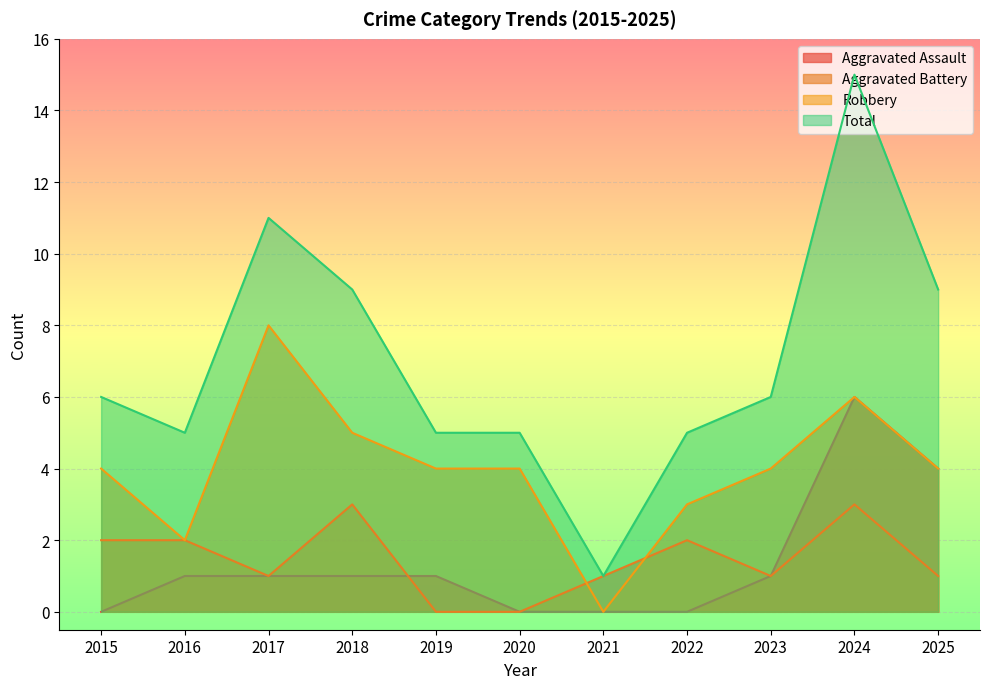

The value of Robbery at 2021 is 5. True or false?

False